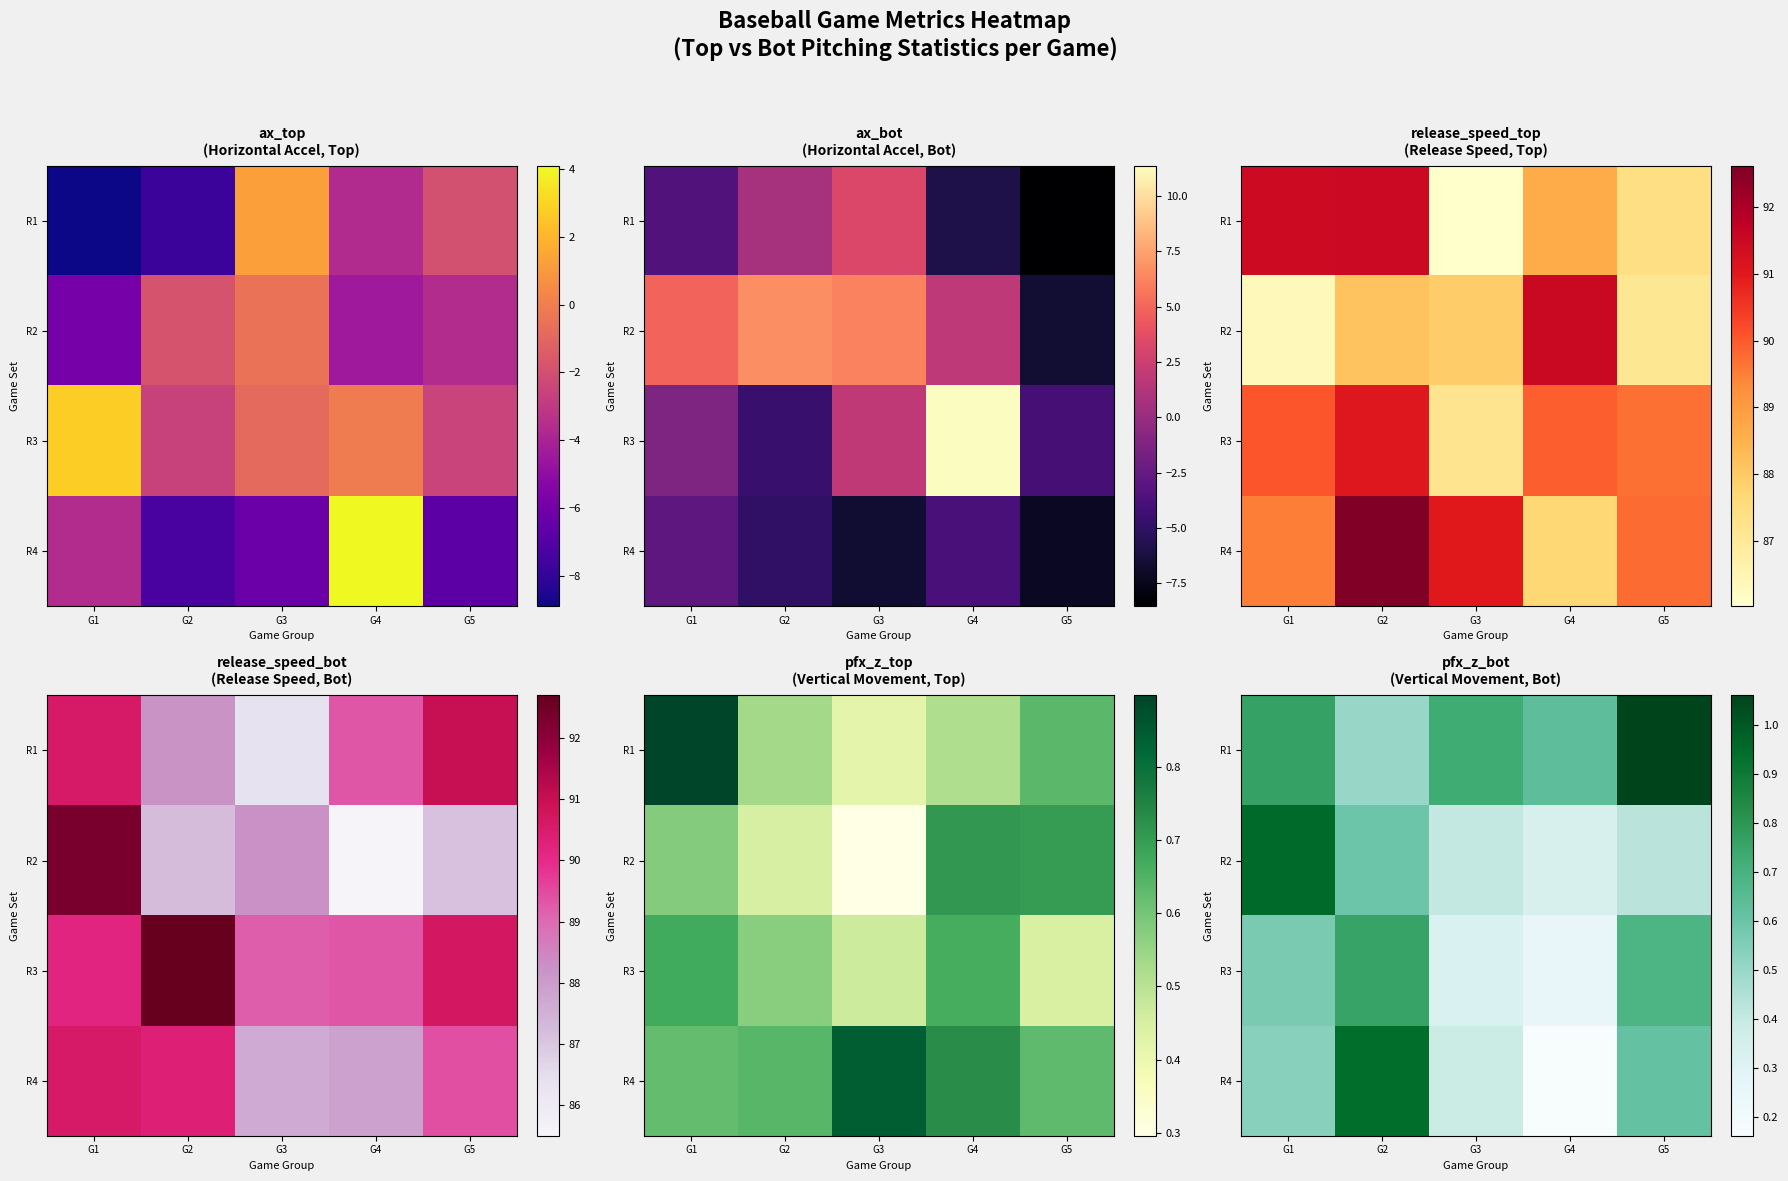

What is the lowest value of the R2 series?

0.3